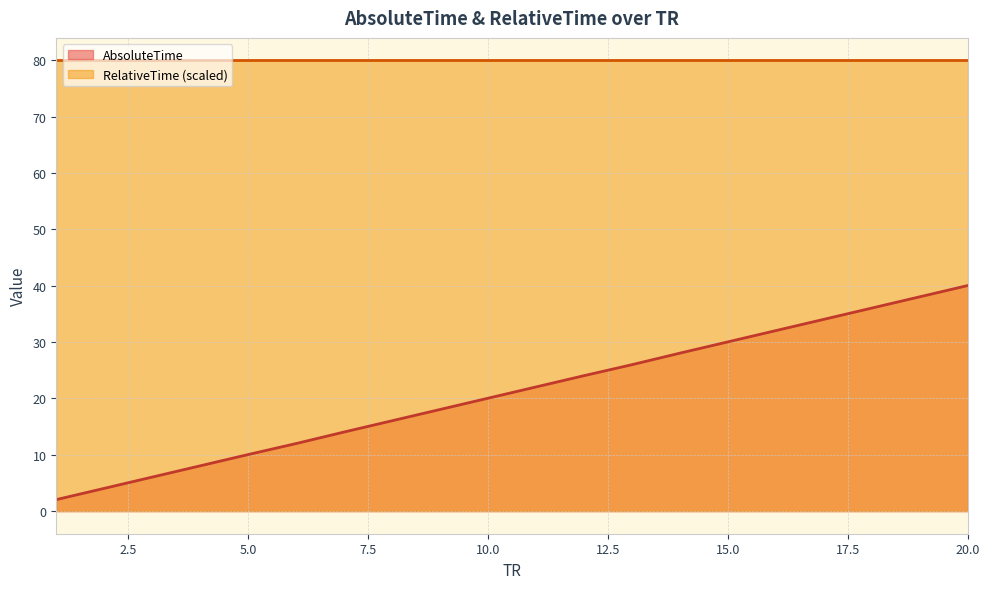

Is it true that RelativeTime equals 80.0 at 3?

True